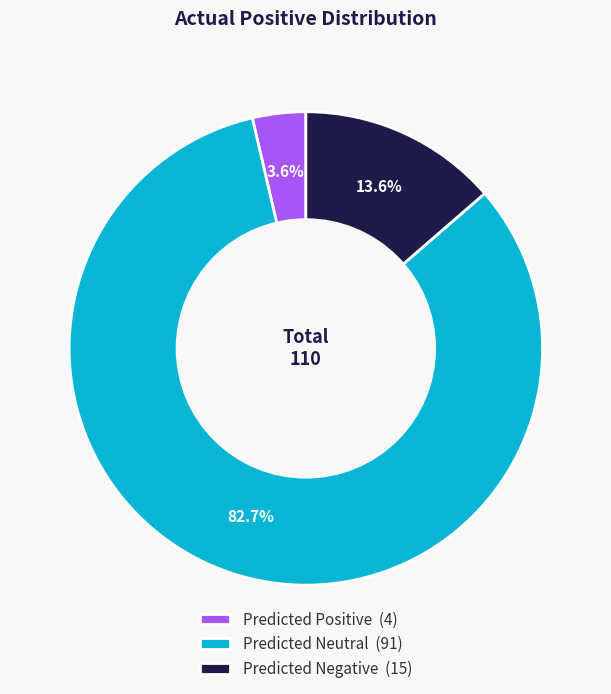

How much of the chart is everything except Predicted Negative?

86.4%